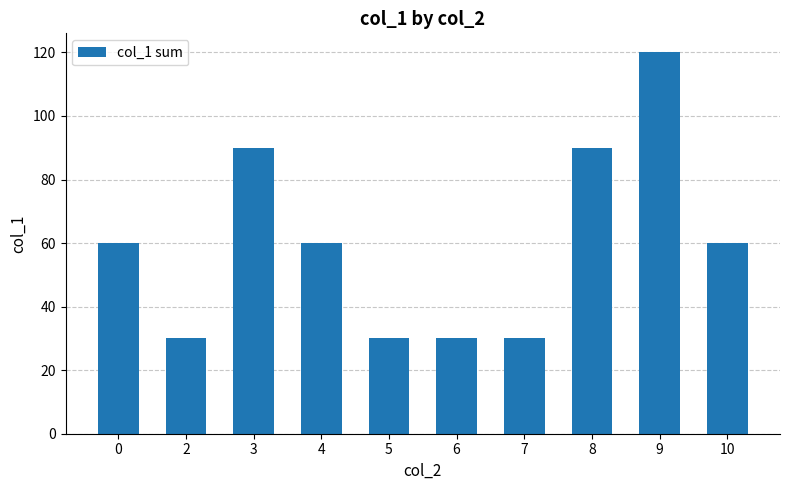

Reading left to right, transcribe all the data shown in this chart.

60	30	90	60	30	30	30	90	120	60